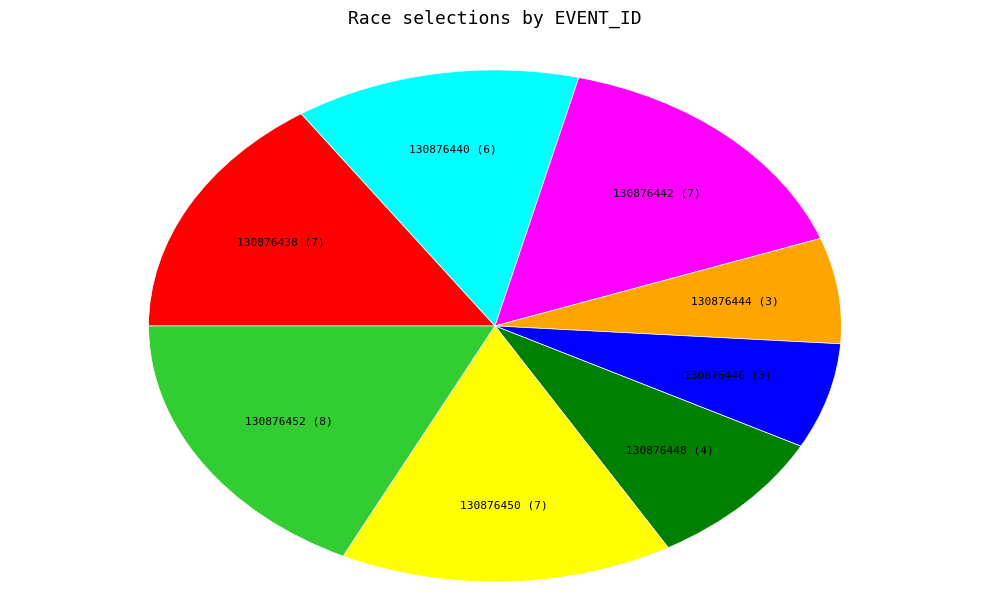

How many slices are in this pie chart?

8